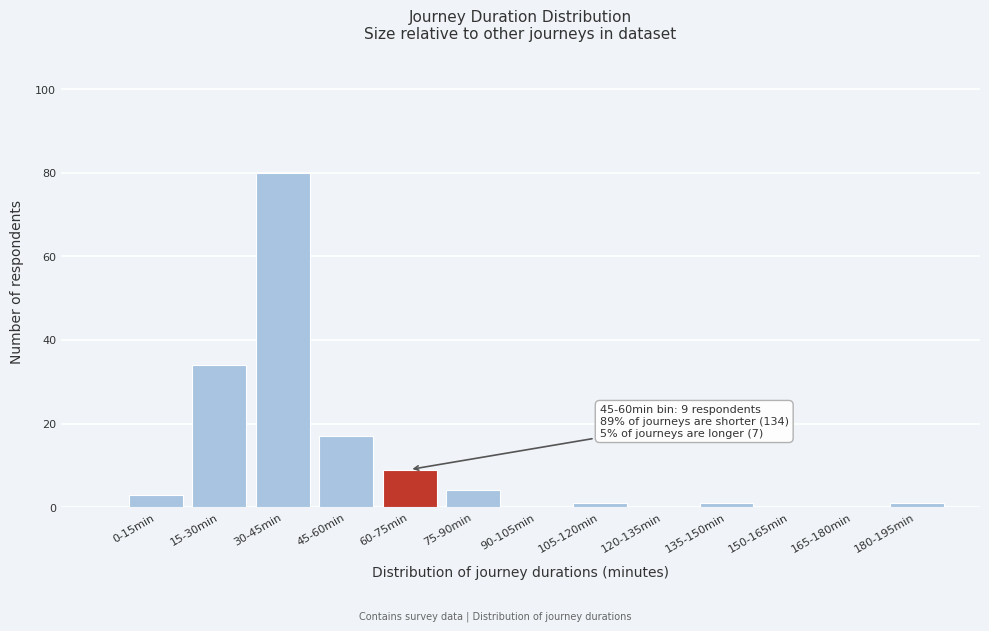

Reading left to right, extract all data points from this chart.

0-15min=3	15-30min=34	30-45min=80	45-60min=17	60-75min=9	75-90min=4	90-105min=0	105-120min=1	120-135min=0	135-150min=1	150-165min=0	165-180min=0	180-195min=1